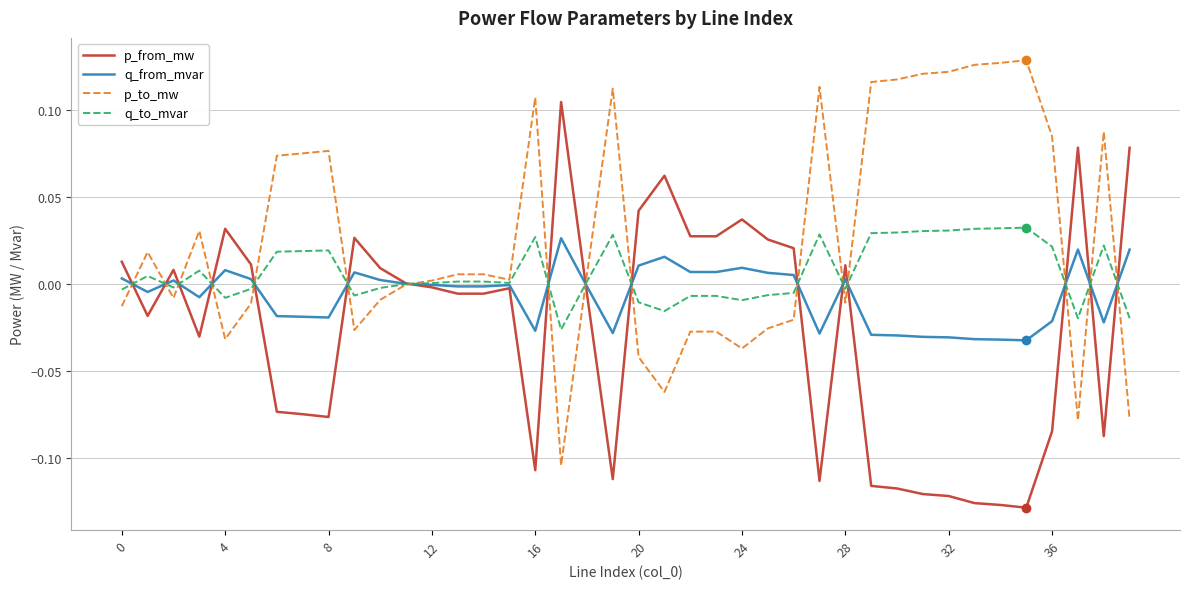

Rank the series by their average value, from lowest to highest.

p_from_mw, q_from_mvar, q_to_mvar, p_to_mw